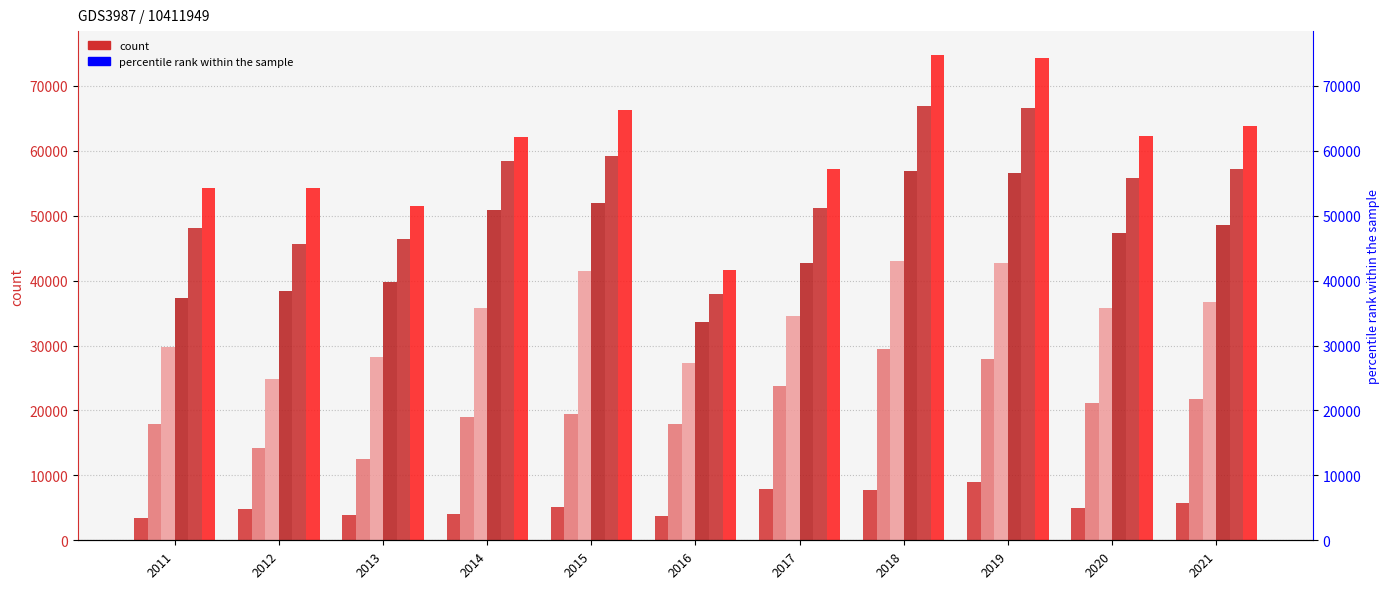

What is the sum of the 0 values at 2013 and 2011?

7325.9